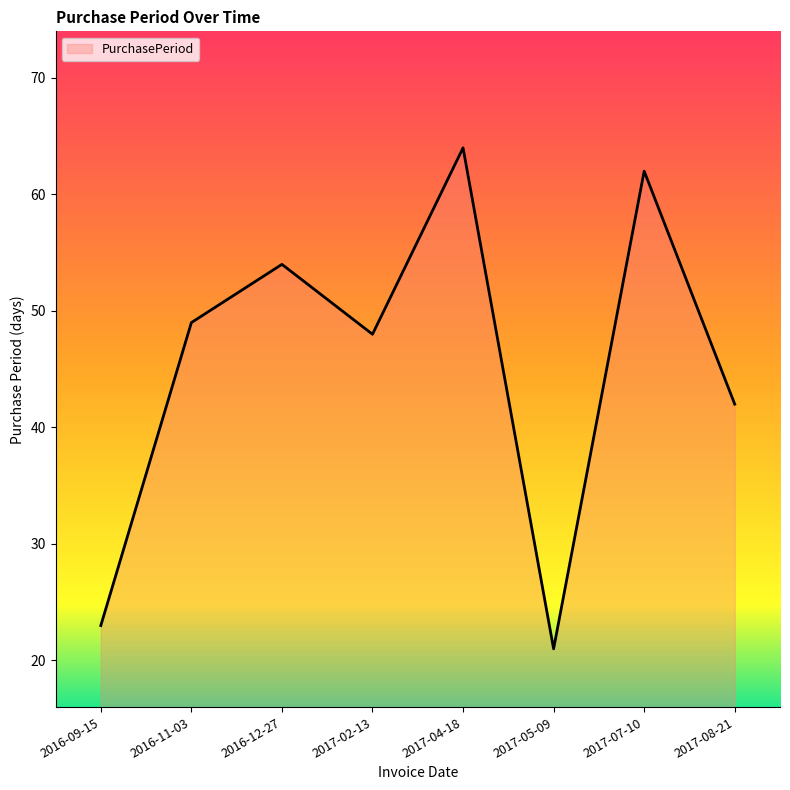

What is the greatest value displayed?

64